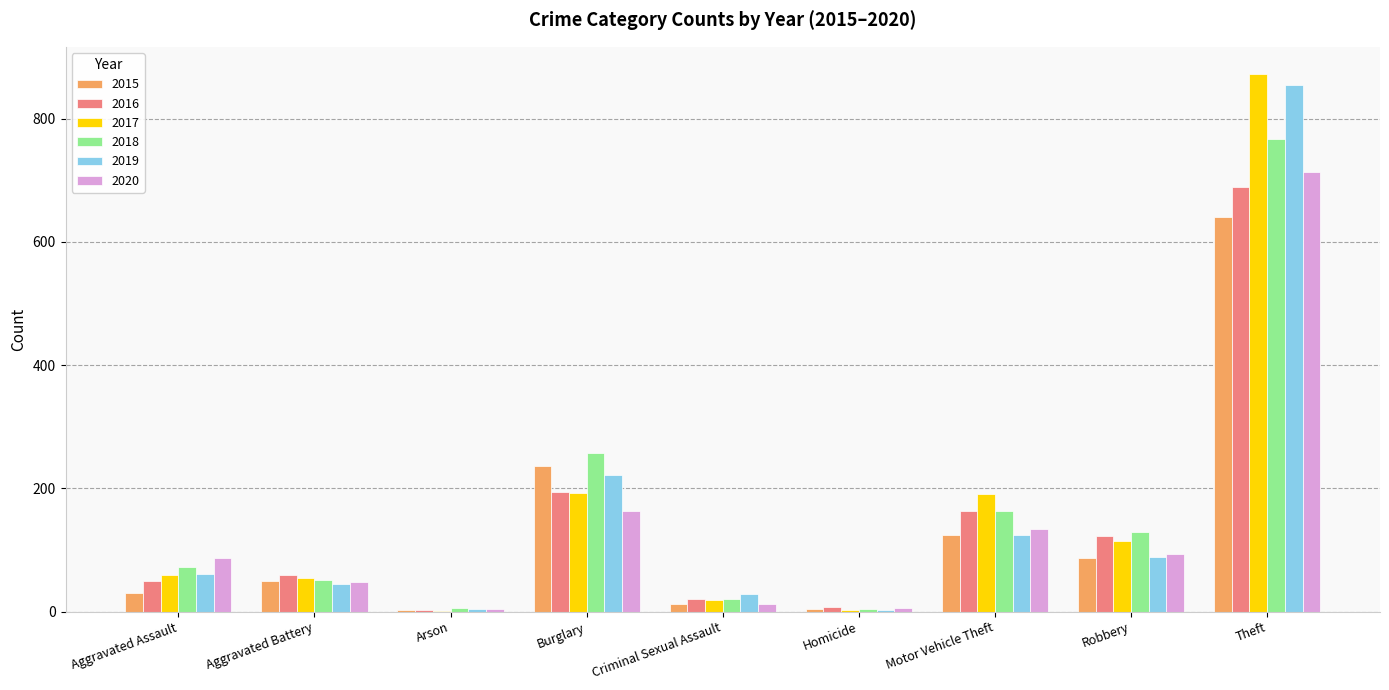

Where is 2016 nearest to the value 346?

Burglary